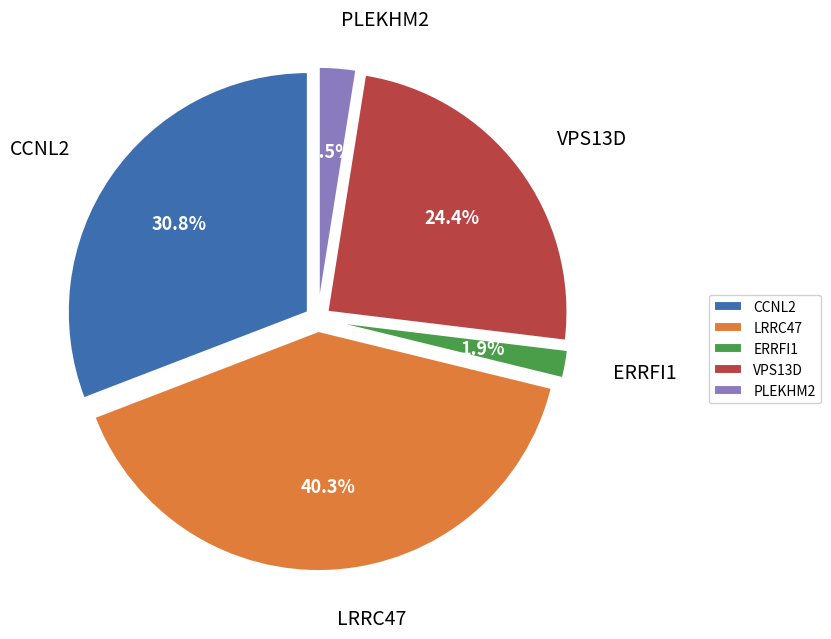

What percentage do CCNL2 and LRRC47 together represent?

71.2%